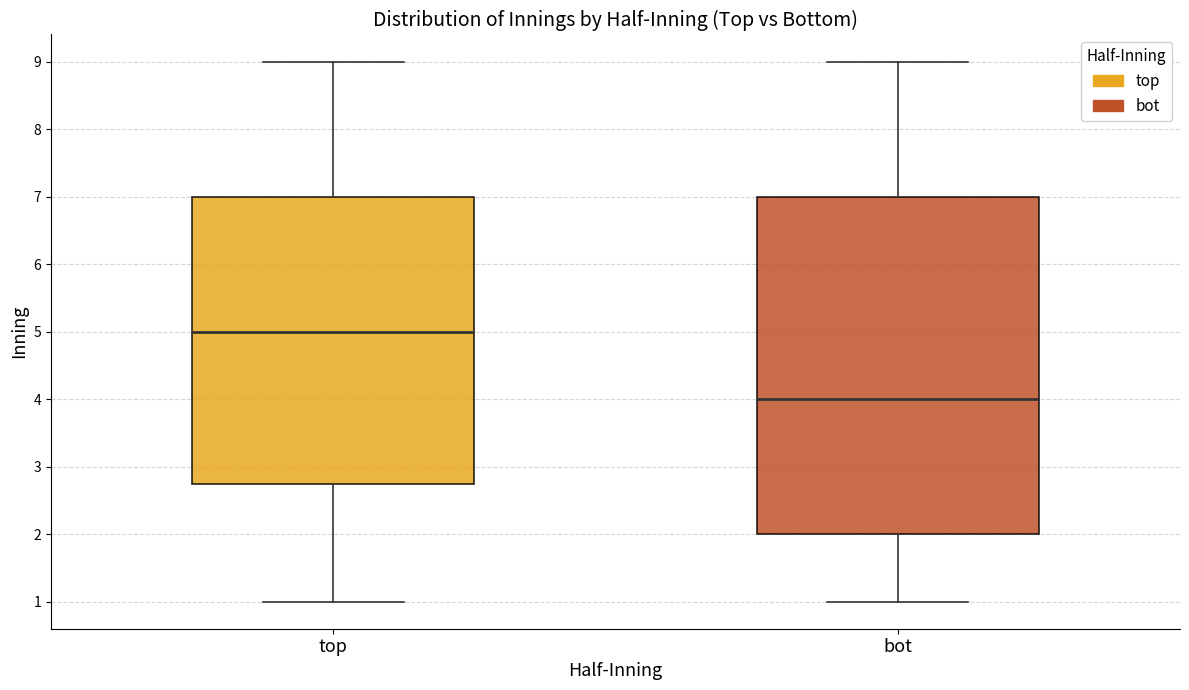

Which box has the lowest median line?

bot